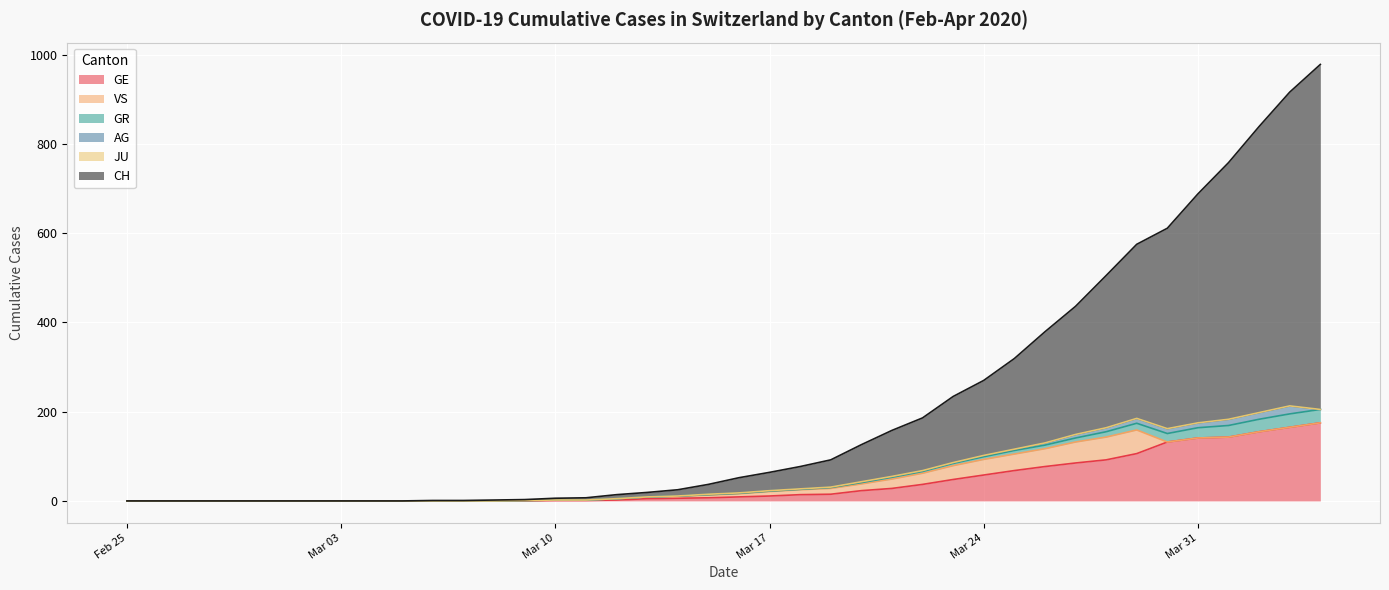

What position from the left is 2020-02-29?

5